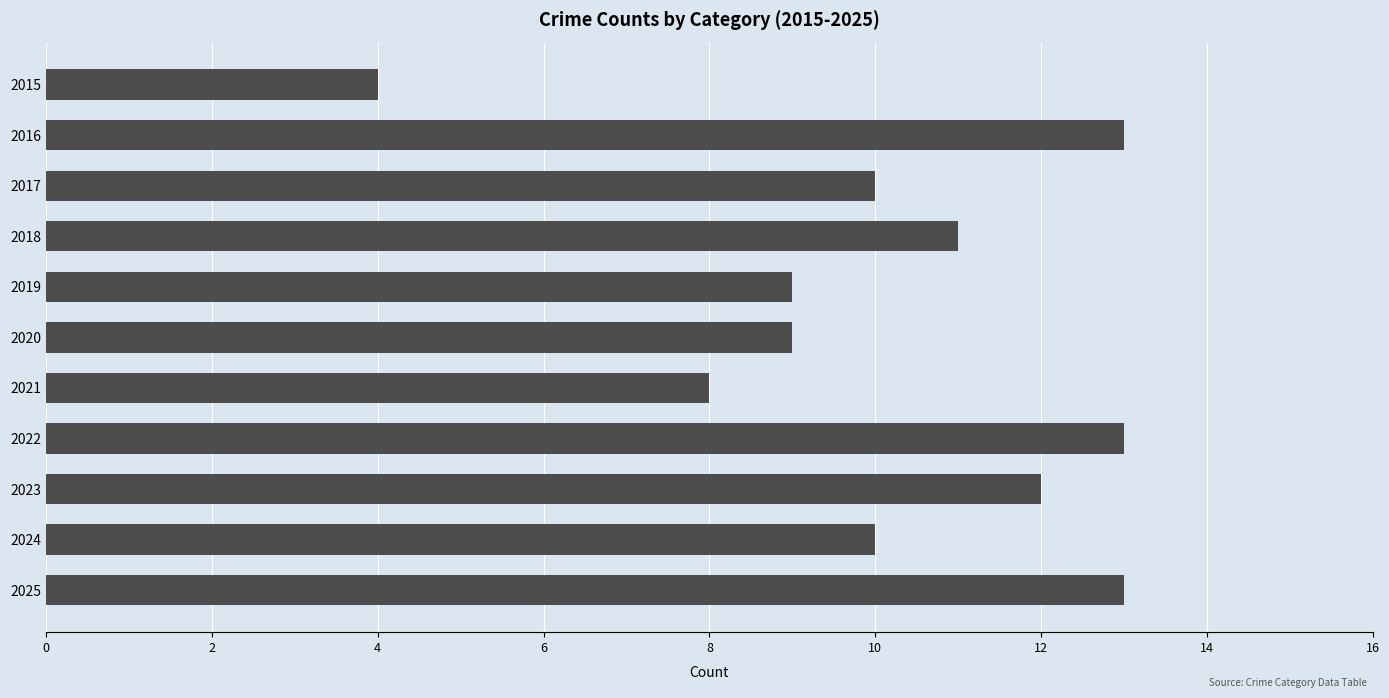

Is it true that the value at 2024 is 10?

True